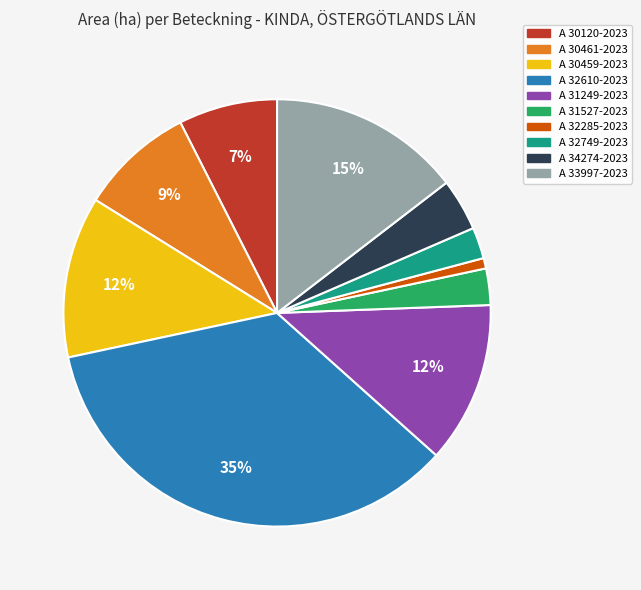

What percentage is the A 32610-2023 slice, to the nearest percent?

35%